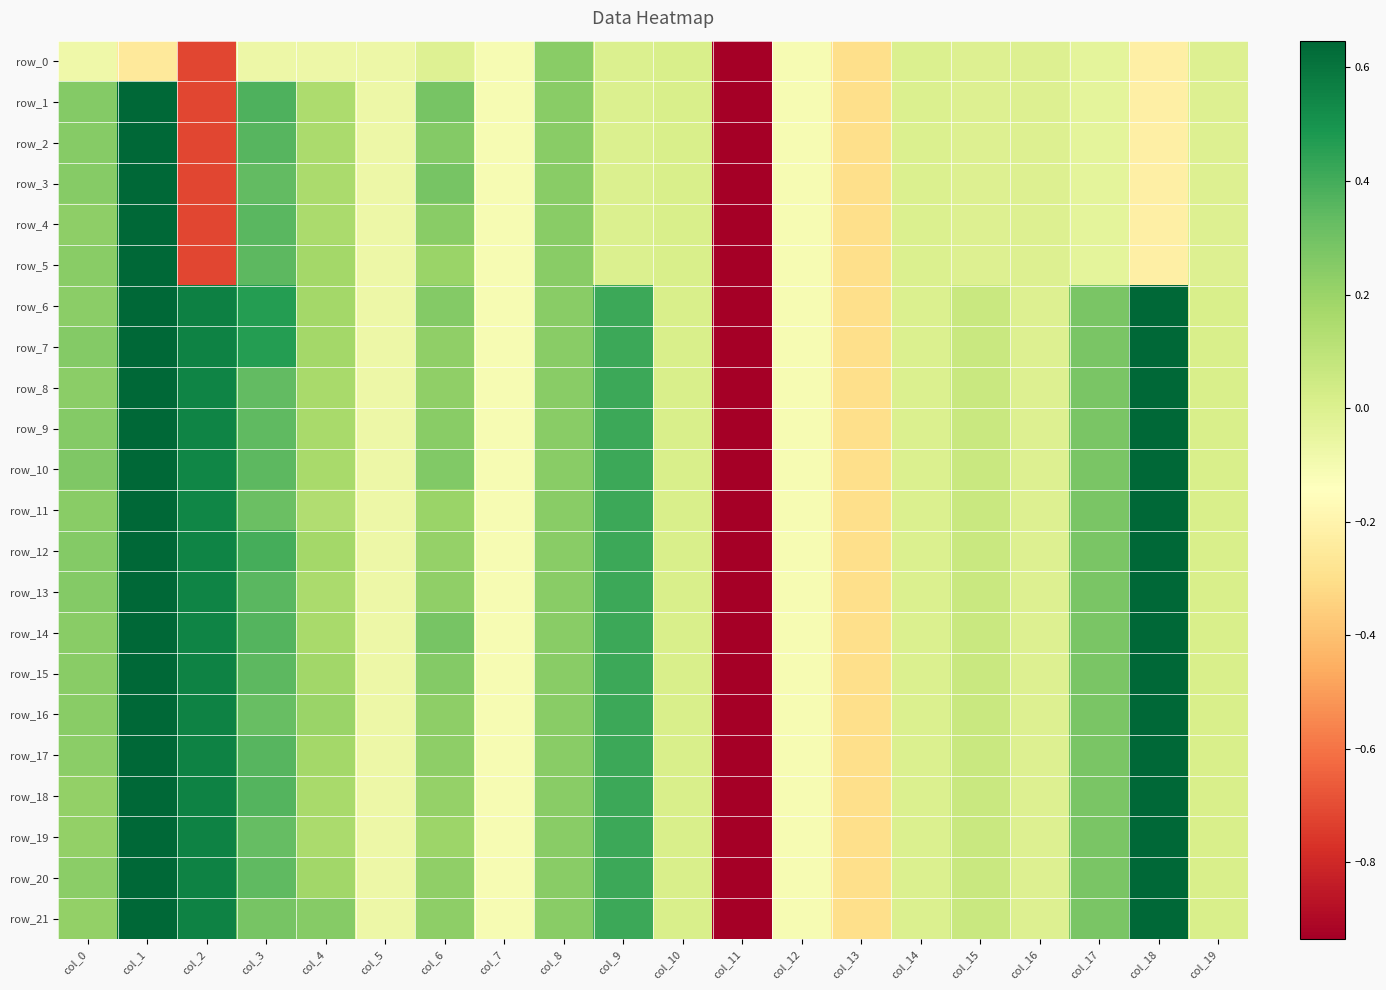

What is the minimum value shown in the chart?

-5.1